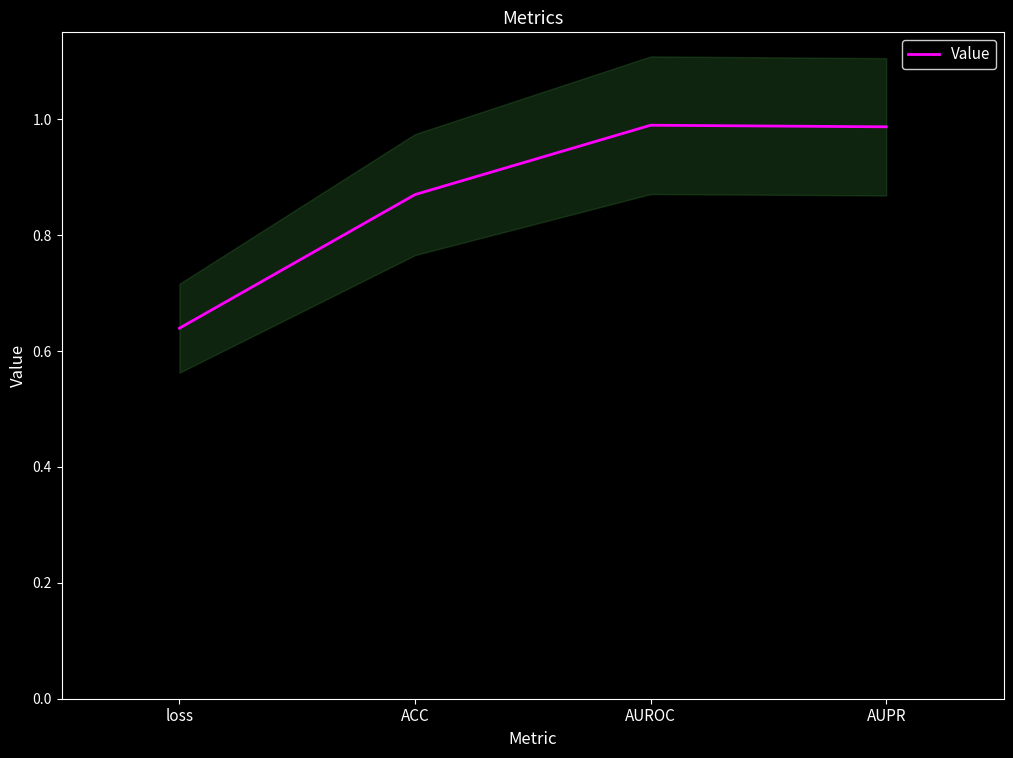

Does the chart display data point markers on the line(s)?

No